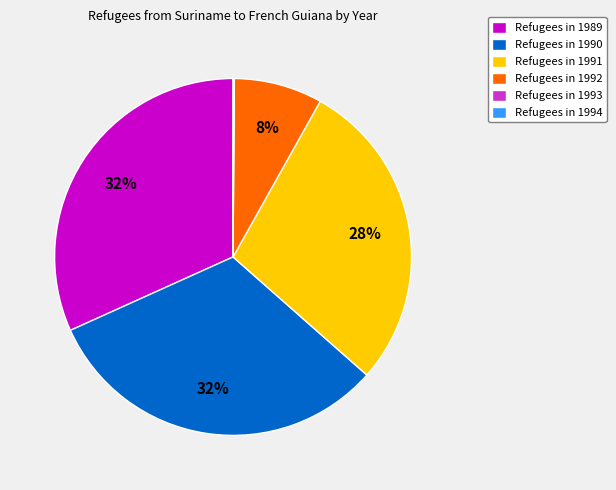

To the nearest percent, what portion does Refugees in 1992 represent?

8%